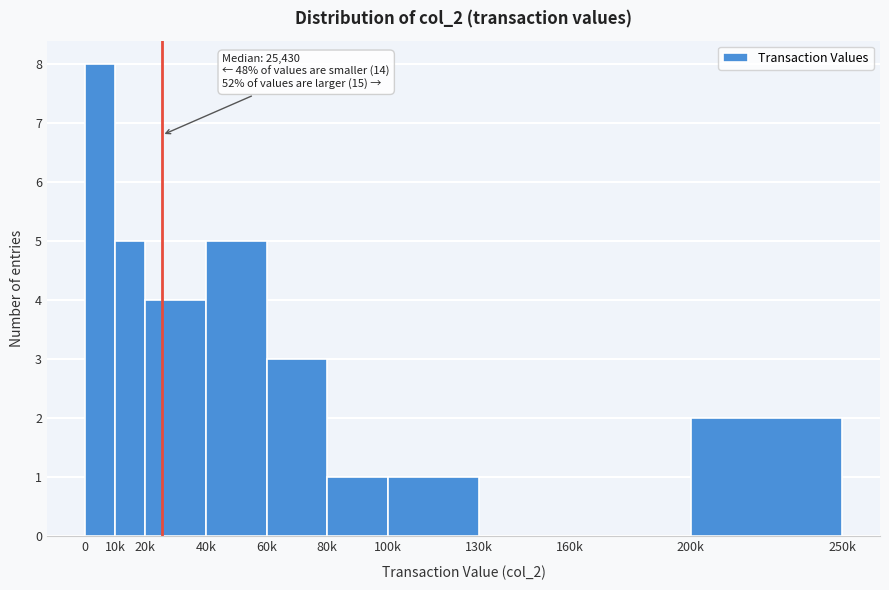

Reading left to right, list all the values displayed in this chart.

0=8	10k=5	20k=4	40k=5	60k=3	80k=1	100k=1	130k=0	160k=0	200k=2